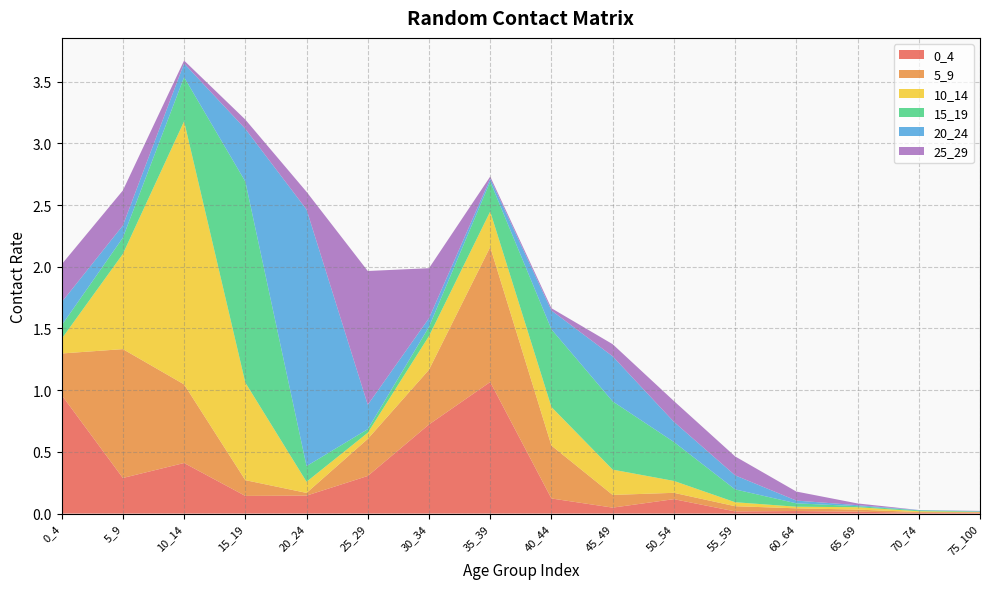

Reading left to right, what are all the values shown in this chart?

0_4: 1.0	0.3	0.4	0.1	0.1	0.3	0.7	1.1	0.1	0.0	0.1	0.0	0.0	0.0	0.0	0.0
5_9: 0.3	1.0	0.6	0.1	0.0	0.3	0.4	1.1	0.4	0.1	0.1	0.0	0.0	0.0	0.0	0.0
10_14: 0.1	0.8	2.1	0.8	0.1	0.0	0.3	0.3	0.3	0.2	0.1	0.0	0.0	0.0	0.0	0.0
15_19: 0.1	0.1	0.4	1.6	0.1	0.0	0.1	0.2	0.6	0.6	0.3	0.1	0.0	0.0	0.0	0.0
20_24: 0.2	0.1	0.1	0.4	2.1	0.2	0.1	0.0	0.2	0.4	0.2	0.1	0.0	0.0	0.0	0.0
25_29: 0.3	0.3	0.0	0.1	0.1	1.1	0.4	0.0	0.0	0.1	0.2	0.2	0.1	0.0	0.0	0.0